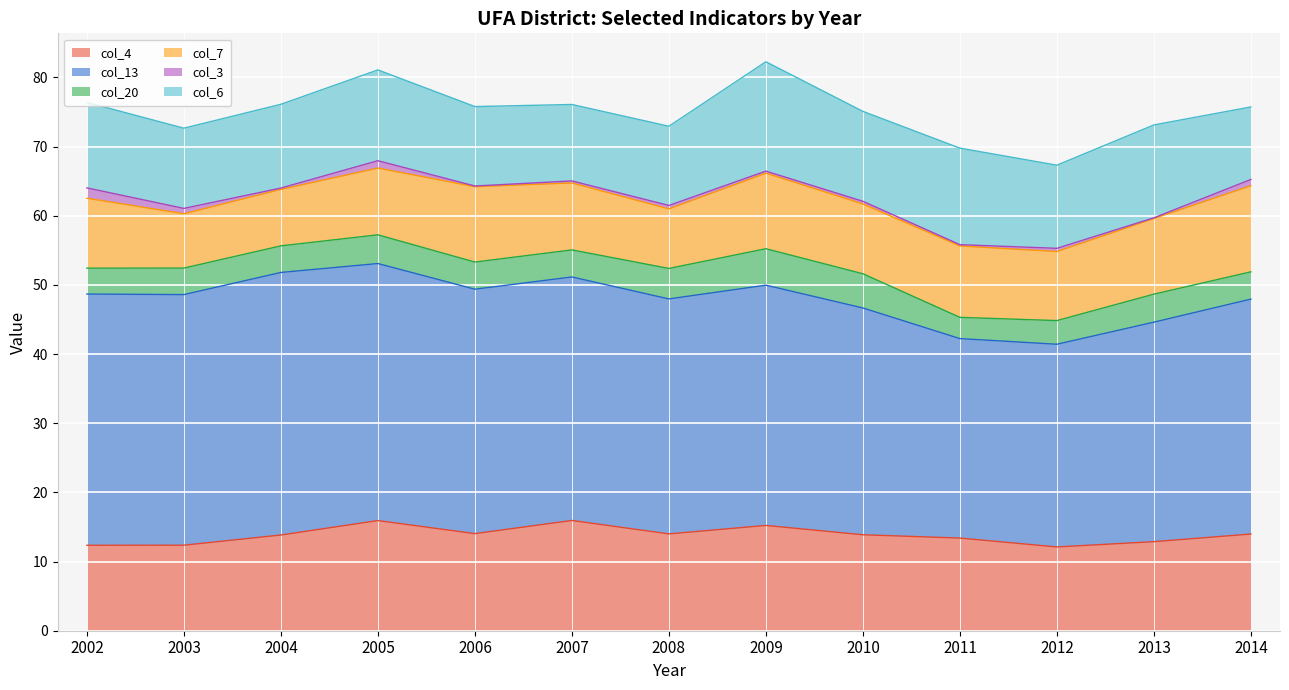

What is the difference between the maximum and minimum values in the col_4 series?

3.8